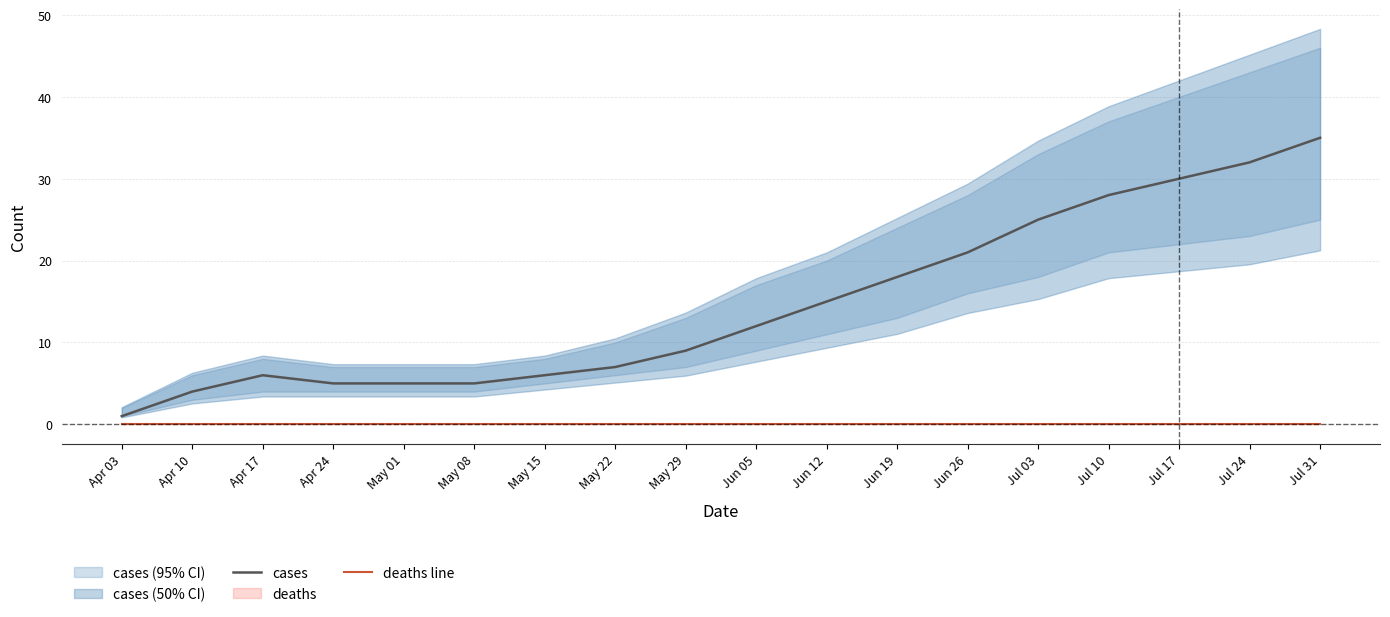

At which label is cases closest to 18?

Jun 19